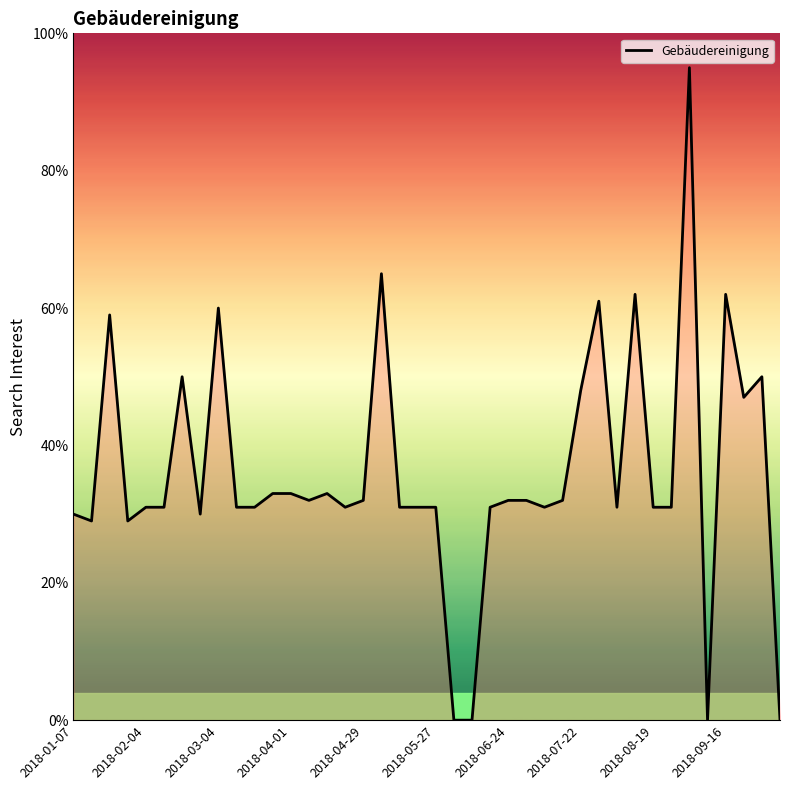

How many series are shown in this chart?

1